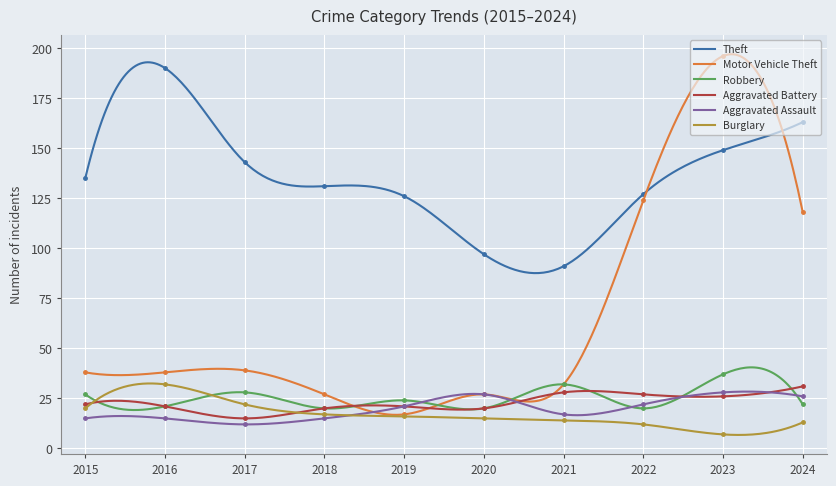

True or false: Aggravated Battery and Theft intersect in this chart.

False